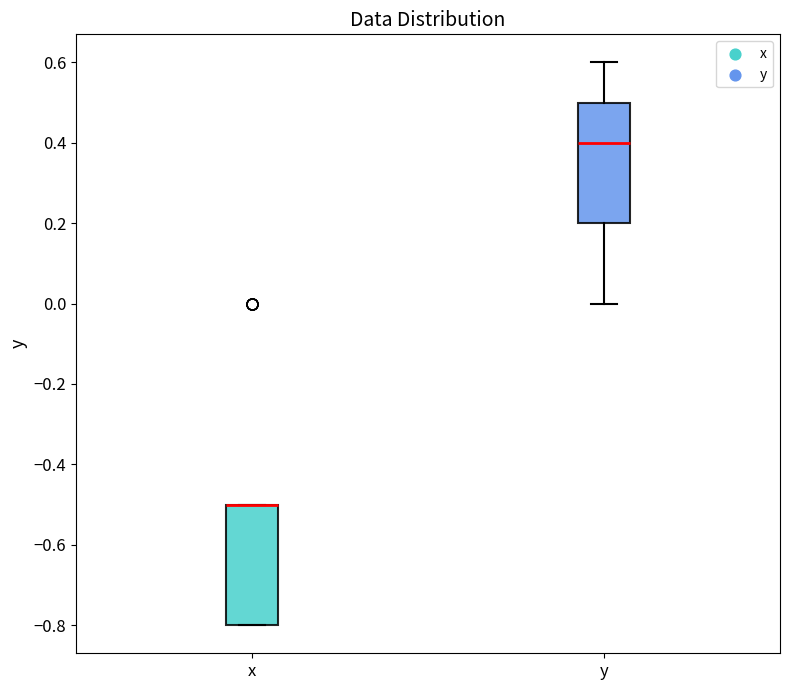

Reading left to right, read every box against the y-axis: the position of its median line, the range the box covers, and the ends of its whiskers. The values are not printed on the chart, so give them approximately, as read against the axis.

x: median -0.5 (drawn on the box's upper edge), box -0.8 to -0.5, whiskers -0.8 to -0.5
y: median 0.4, box 0.2 to 0.5, whiskers 0.0 to 0.6